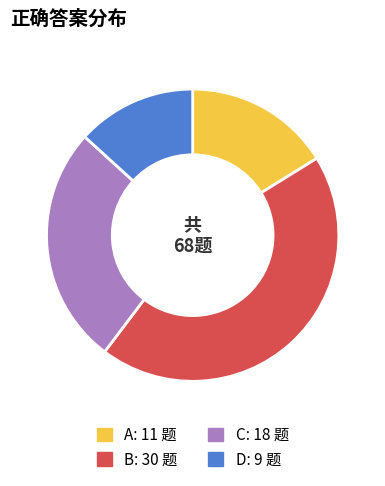

Rank the categories by value from highest to lowest.

B, C, A, D